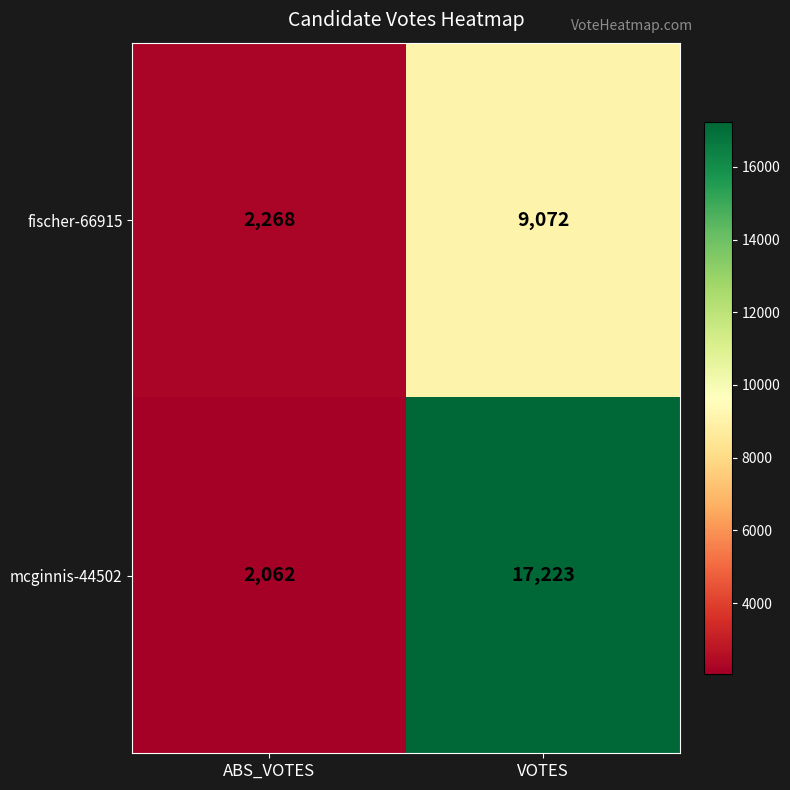

How many data points does each series have?

2